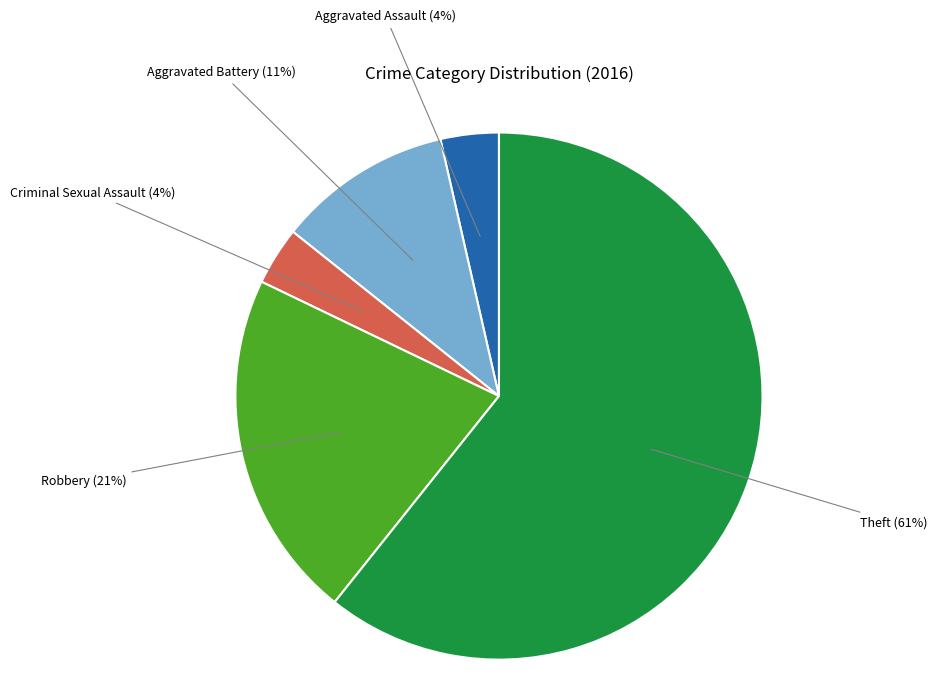

To the nearest percent, what is the average slice percentage?

20%